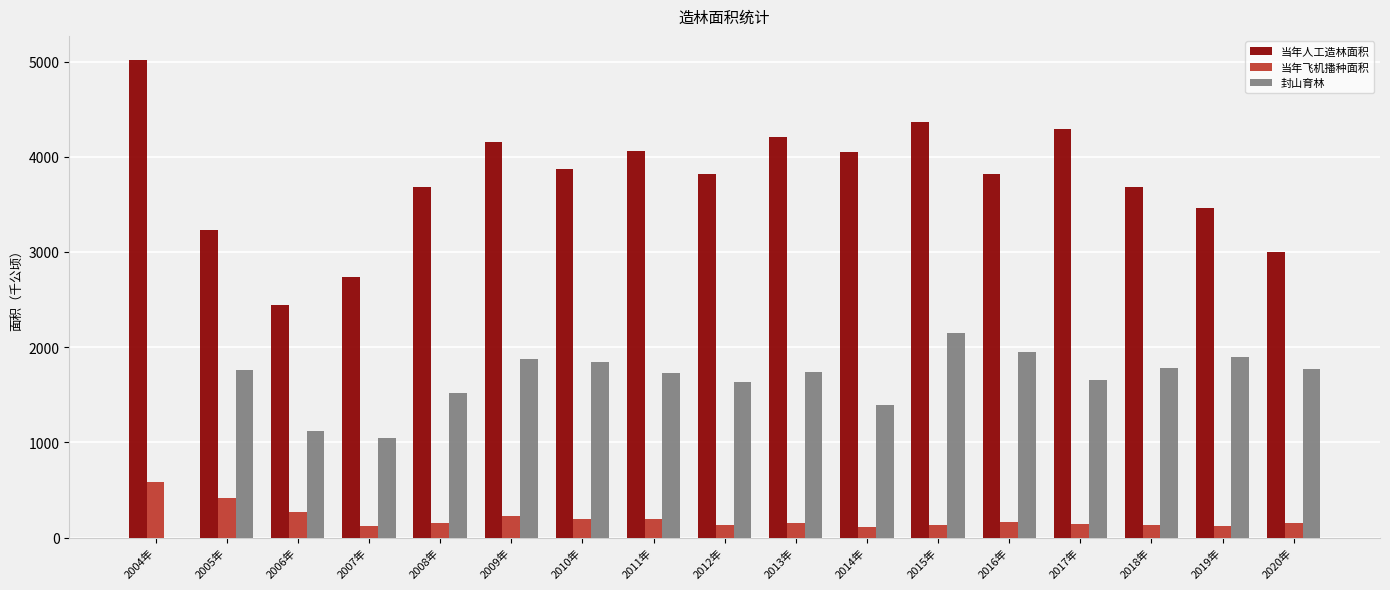

What is the maximum value for 当年人工造林面积?

5018.9